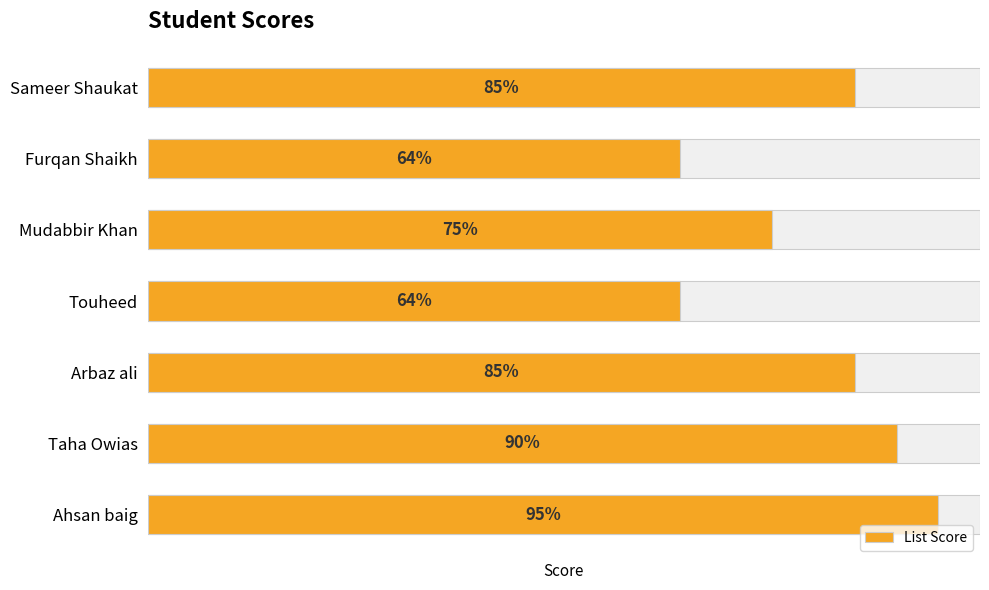

The chart shows a value of 85 at Sameer Shaukat. True or false?

True